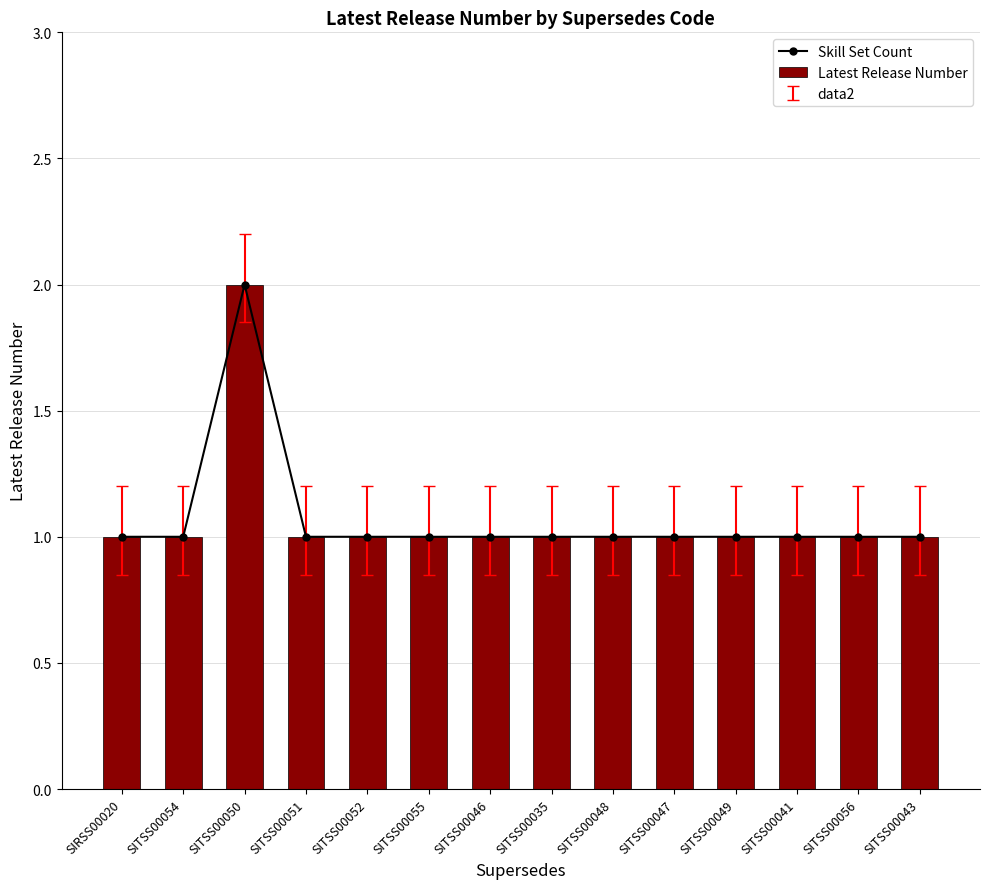

How many distinct data groups are displayed?

2